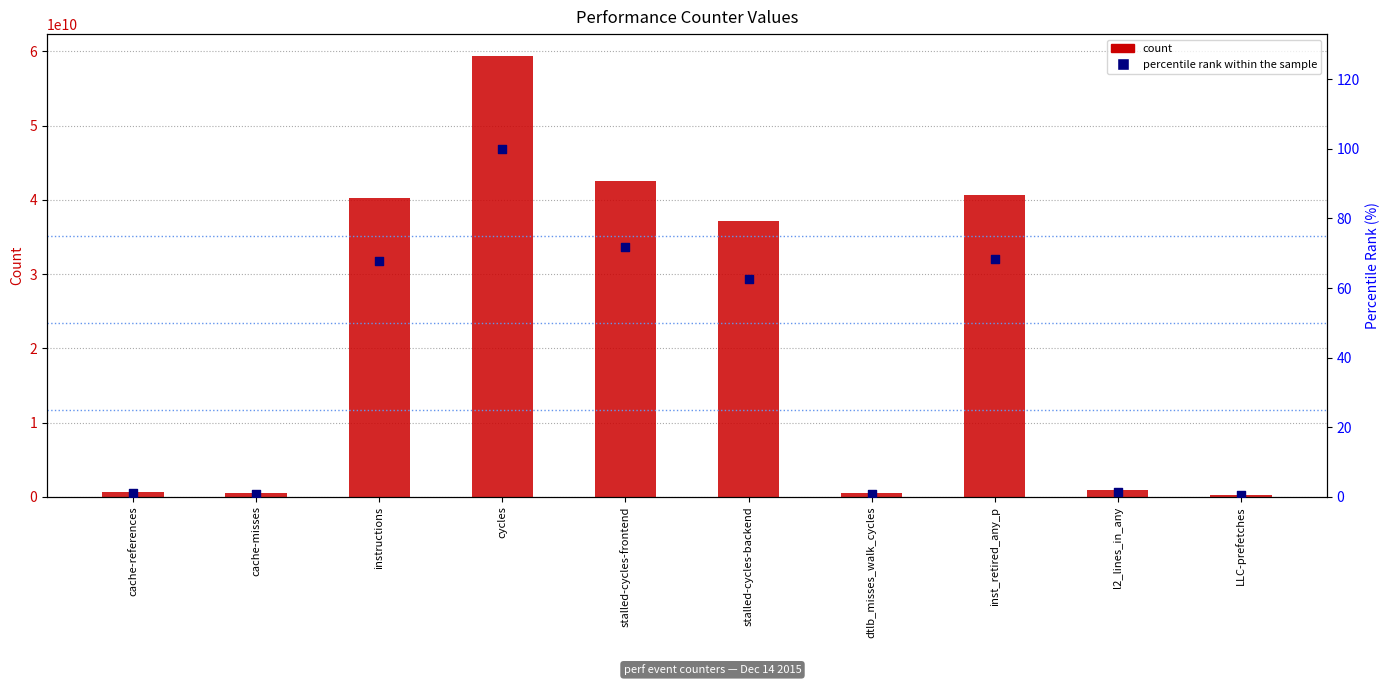

Which series reaches the minimum Y coordinate?

percentile rank within the sample